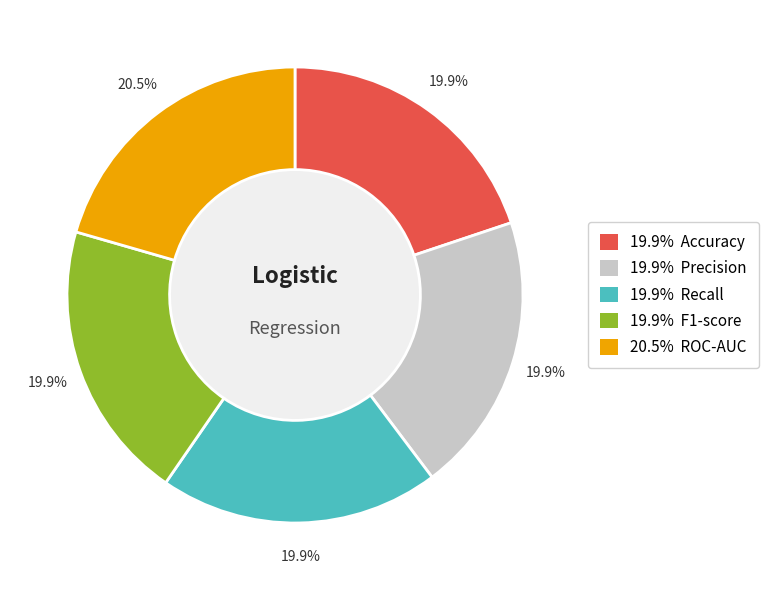

The ROC-AUC slice represents 8% of the pie. True or false?

False